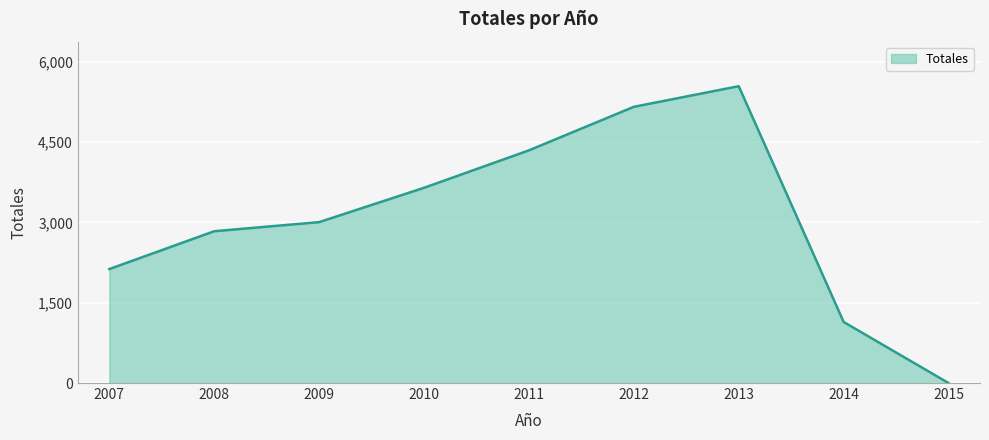

At which category does the chart reach its peak across all series?

2013